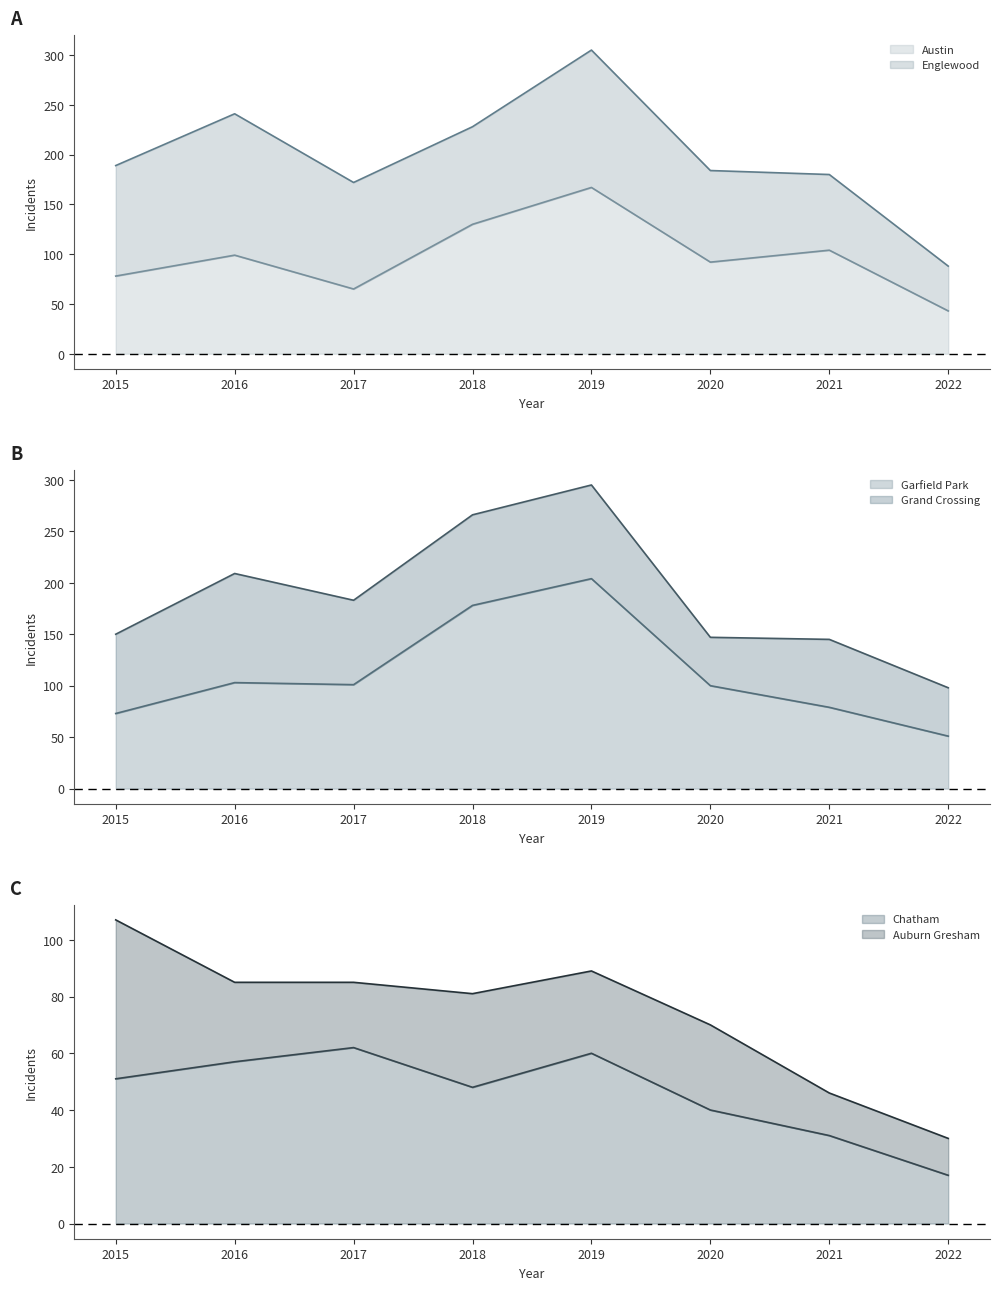

True or false: Austin has a value of 130 at 2018.

True